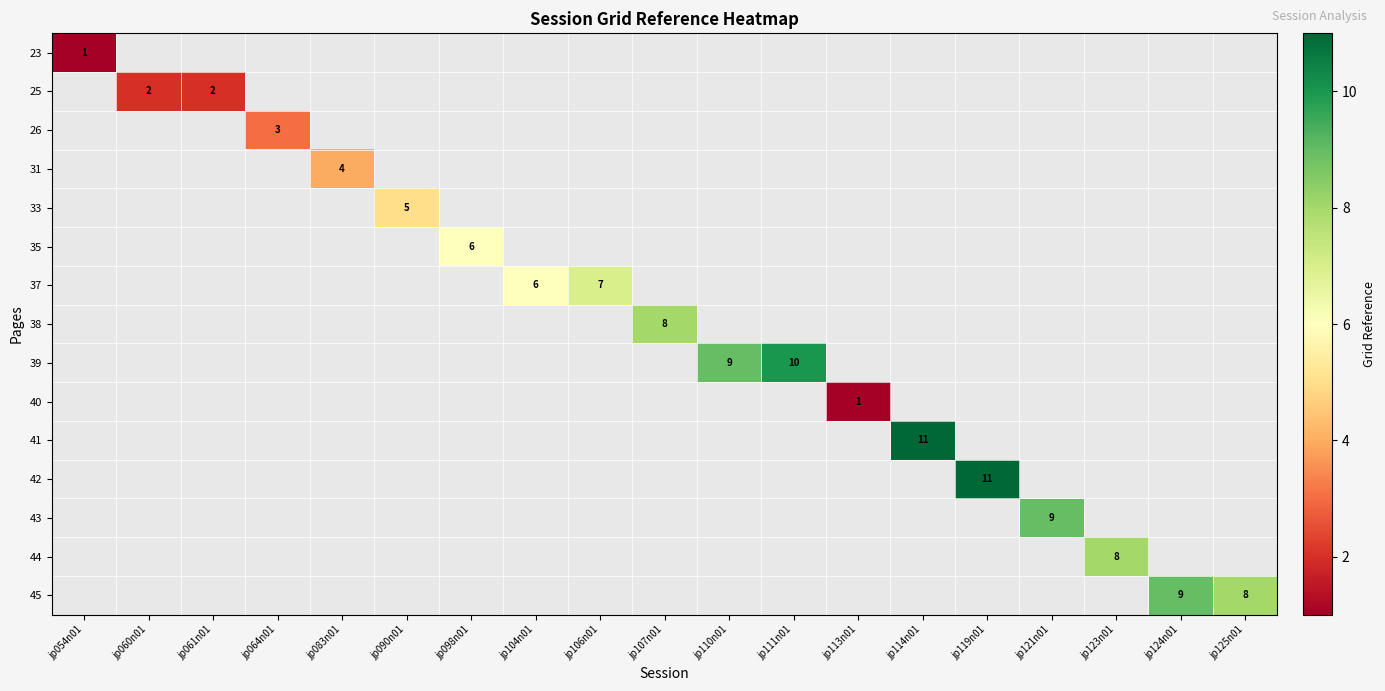

Which category has the lowest value across all series?

jp054n01